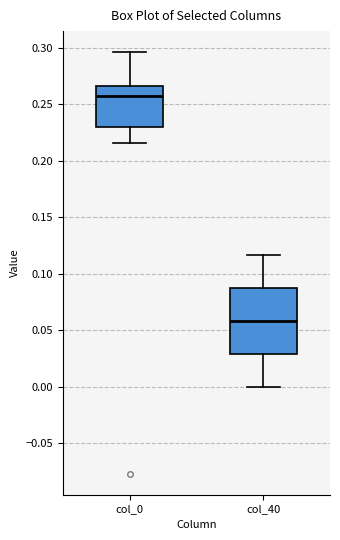

Where does the upper whisker of the box for col_0 end on the y-axis? The values are not printed on the chart, so give them approximately, as read against the axis.

0.295